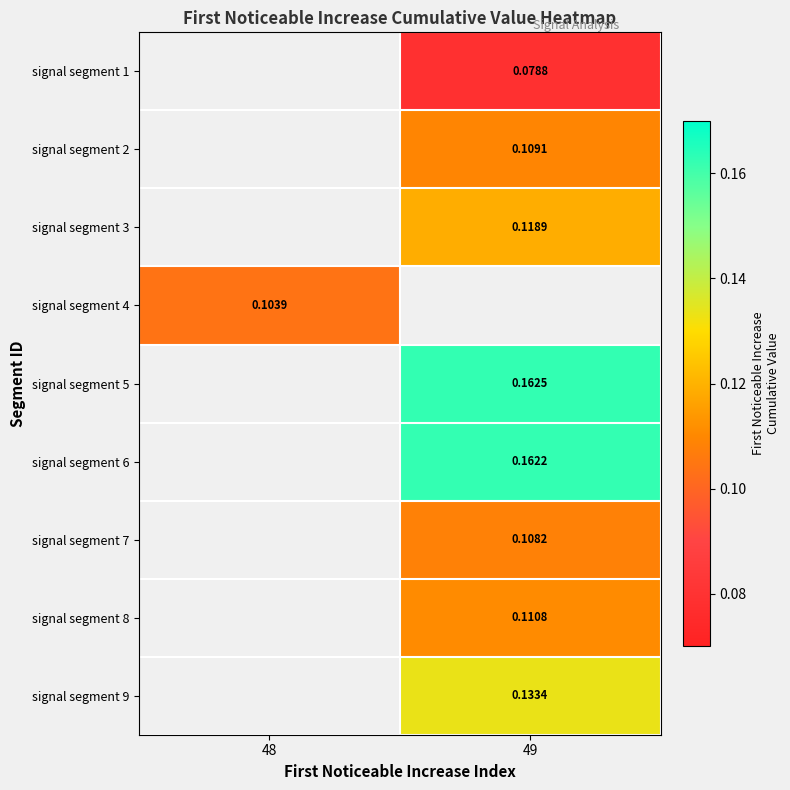

Is the value of signal segment 8 at 49 greater than the value of signal segment 6 at 49?

No